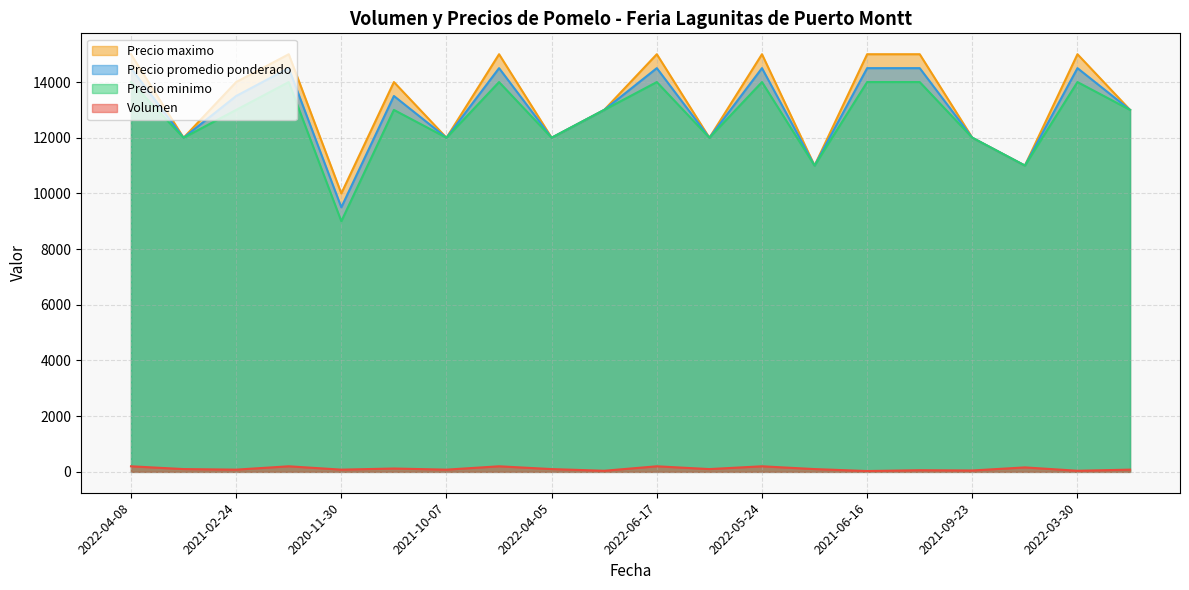

What are all the series names shown in the legend?

Precio maximo, Precio promedio ponderado, Precio minimo, Volumen